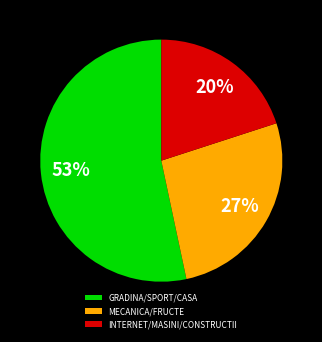

How many segments does this pie chart have?

3